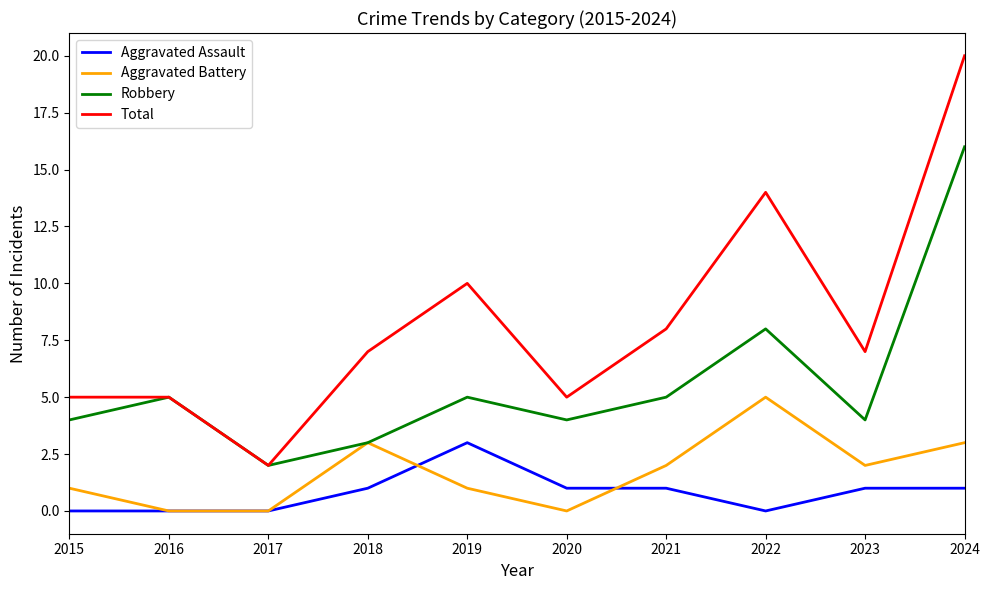

What are all the series names shown in the legend?

Aggravated Assault, Aggravated Battery, Robbery, Total